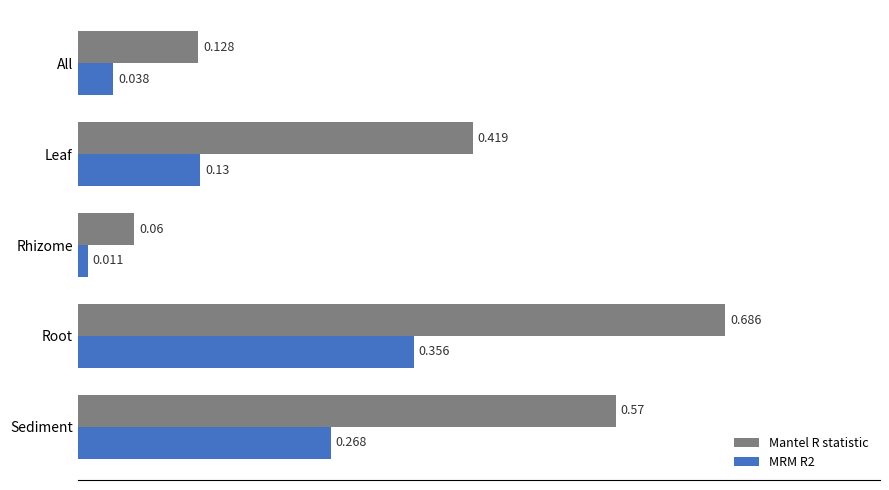

Between Leaf and Root, which series saw the biggest shift?

Mantel R statistic